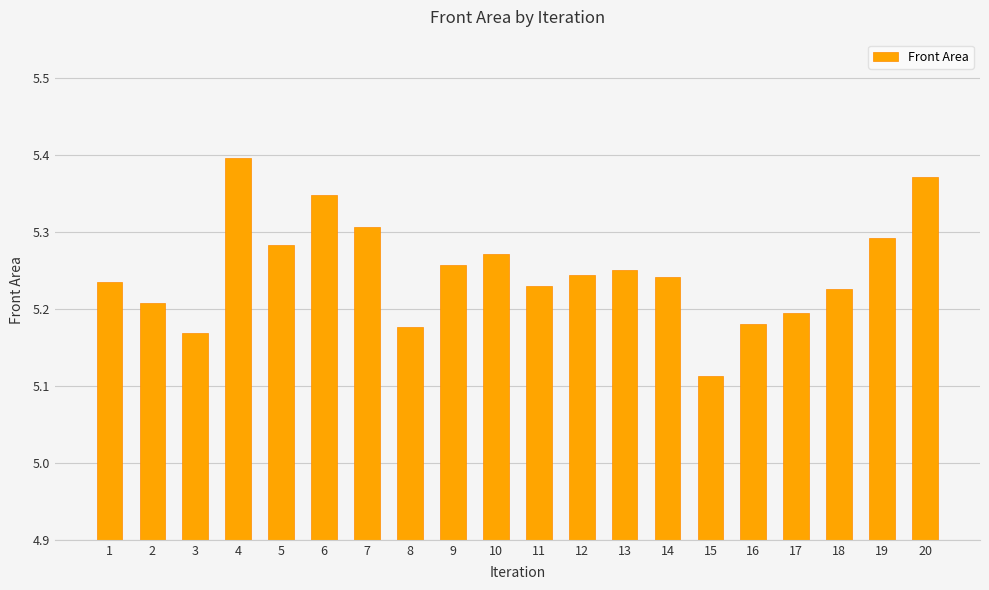

Are the bars horizontal?

No